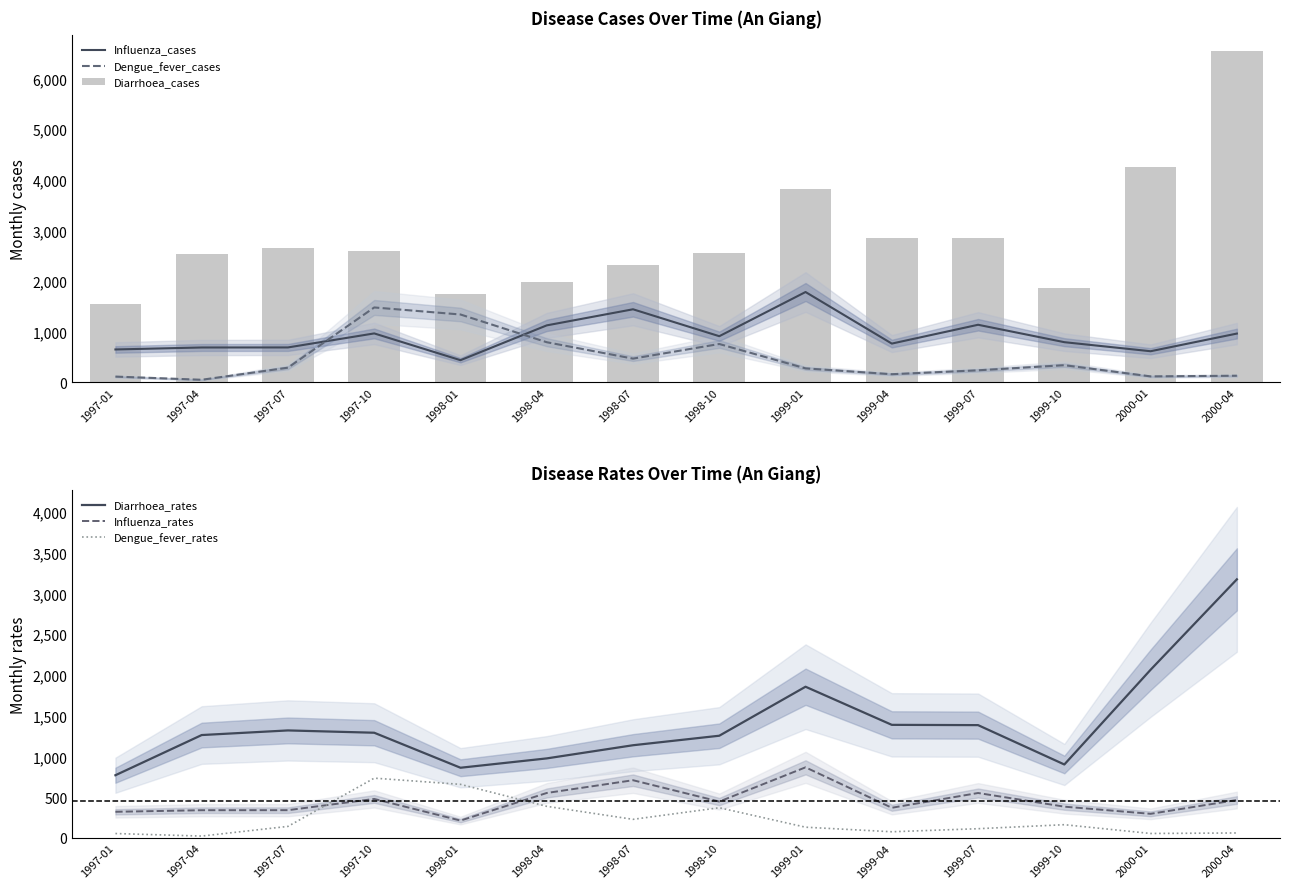

Reading right to left, what are all the values shown in this chart?

Influenza_cases: 960.0	611.0	790.0	1134.0	762.0	1781.0	908.0	1440.0	1122.0	434.0	963.0	686.0	685.0	646.0
Dengue_fever_cases: 127.0	114.0	335.0	234.0	157.0	272.0	754.0	465.0	789.0	1337.0	1476.0	286.0	47.0	110.0
Diarrhoea_cases: 6540.0	4254.0	1853.0	2845.0	2852.0	3813.0	2549.0	2312.0	1984.0	1751.0	2596.0	2653.0	2539.0	1548.0
Diarrhoea_rates: 3172.1	2063.3	901.5	1384.2	1387.6	1855.1	1254.1	1137.5	976.1	861.5	1290.8	1319.2	1262.5	769.7
Influenza_rates: 465.6	296.4	384.4	551.7	370.7	866.5	446.7	708.5	552.0	213.5	478.8	341.1	340.6	321.2
Dengue_fever_rates: 61.6	55.3	163.0	113.8	76.4	132.3	371.0	228.8	388.2	657.8	733.9	142.2	23.4	54.7